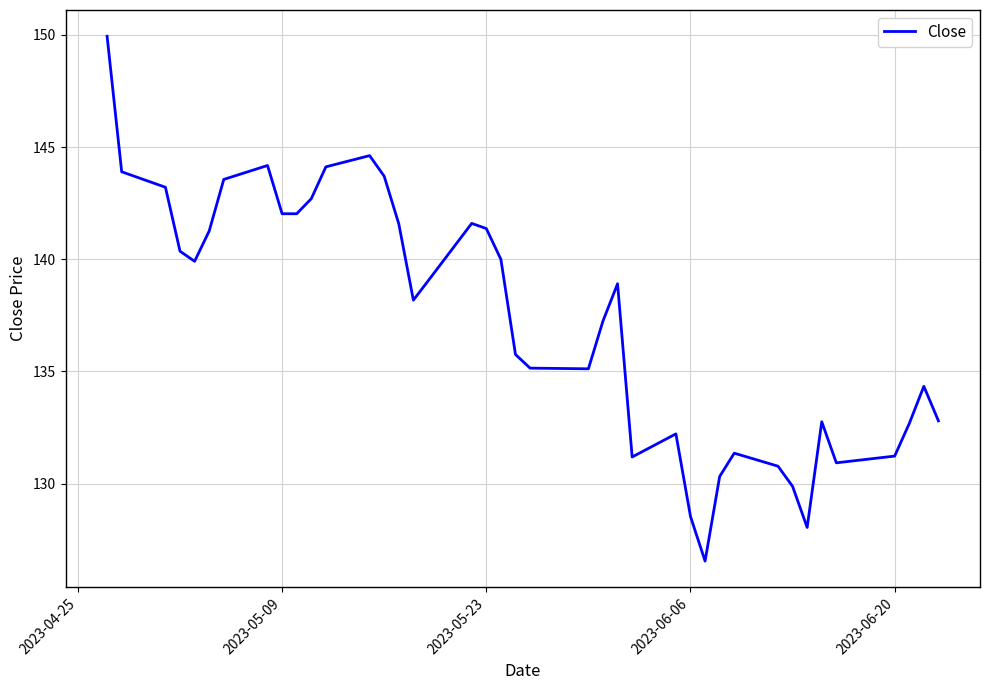

What is the greatest value displayed?

149.9